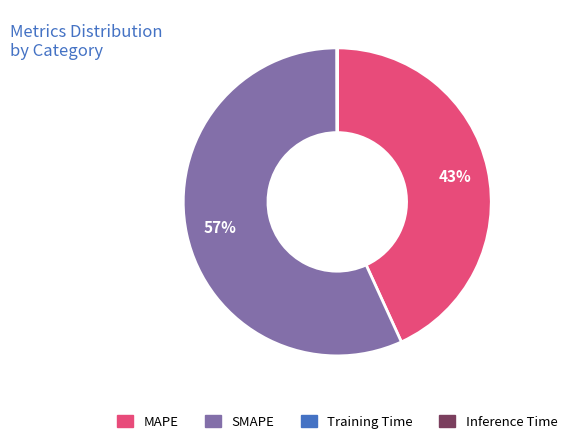

Is it true that SMAPE is 57% of the pie?

True